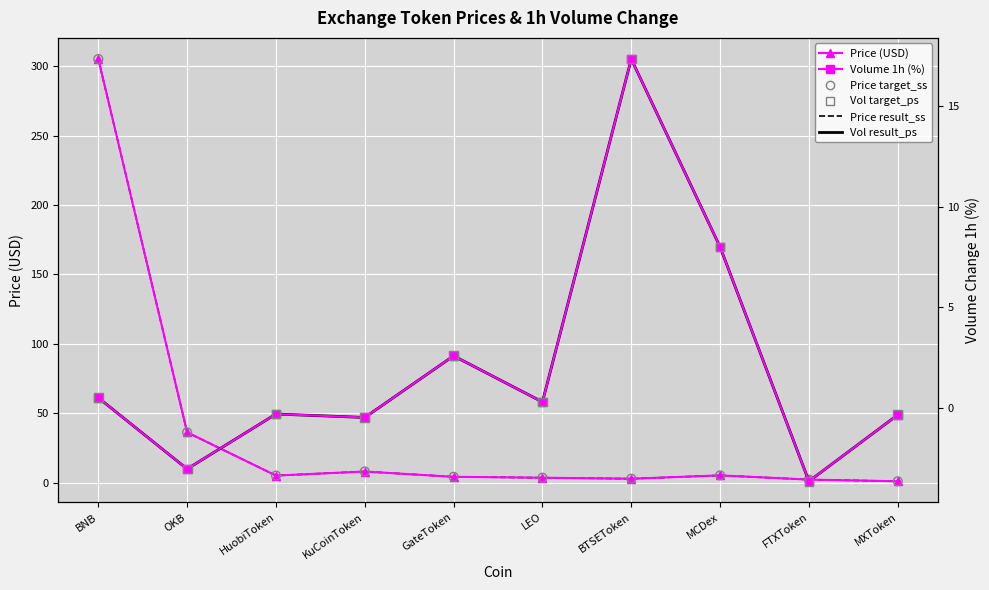

At how many categories does at least one series exceed 180?

1